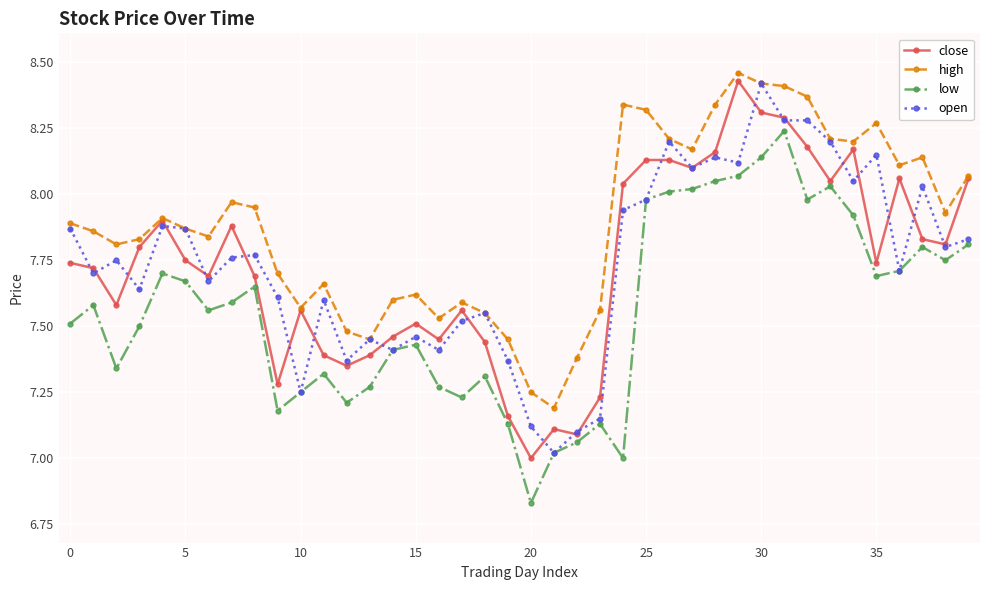

True or false: low and high cross at least once.

False